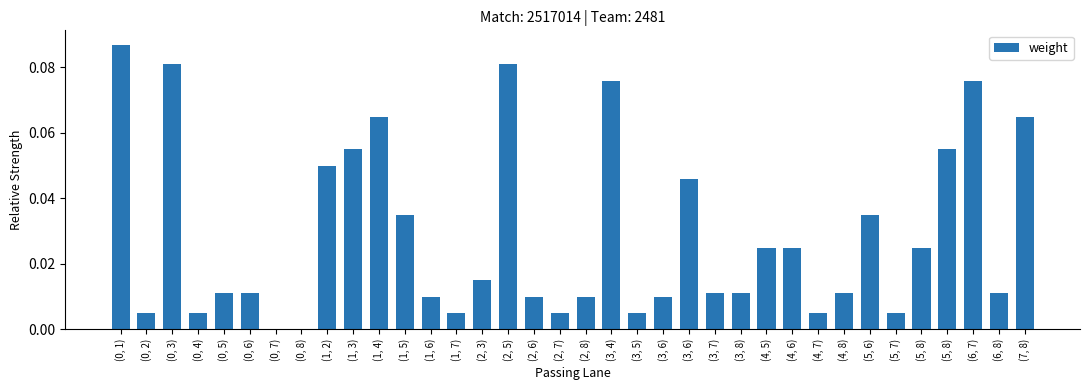

Read the value at (1, 2).

0.1